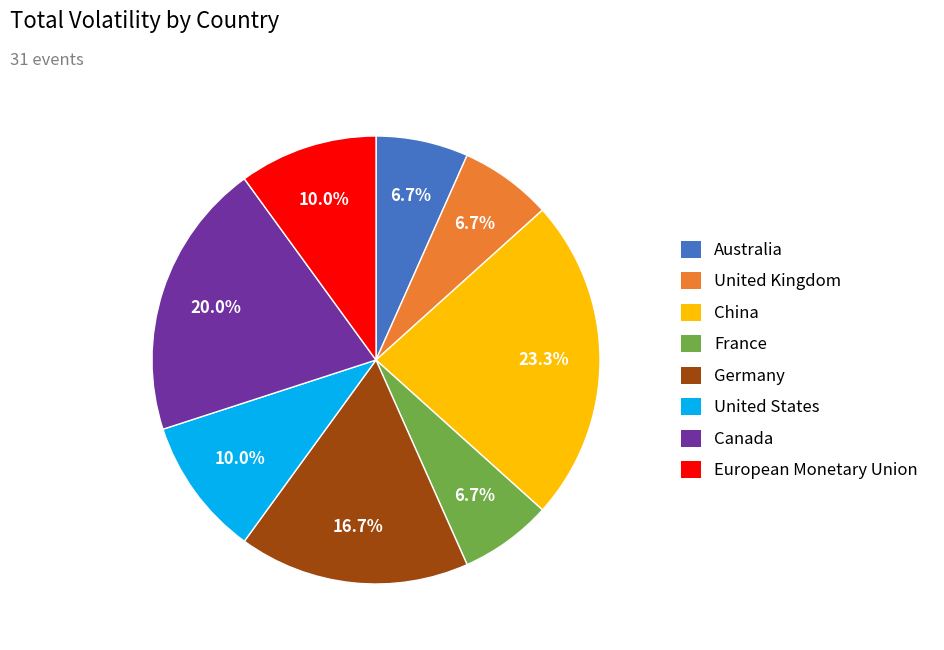

To the nearest percent, what is the combined percentage of China and European Monetary Union?

33%